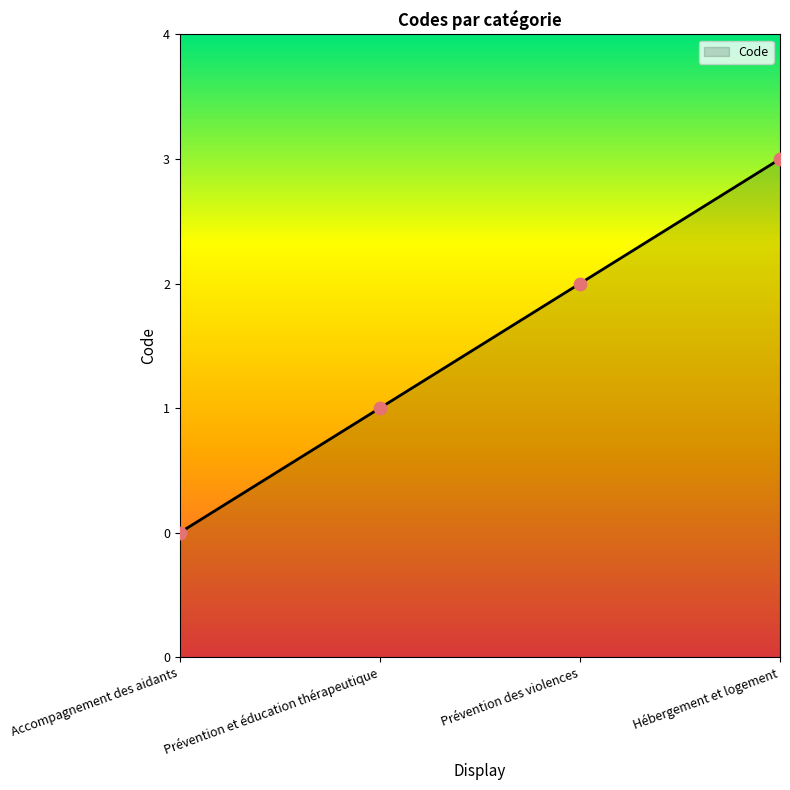

Which has a higher value, Accompagnement des aidants or Hébergement et logement?

Hébergement et logement